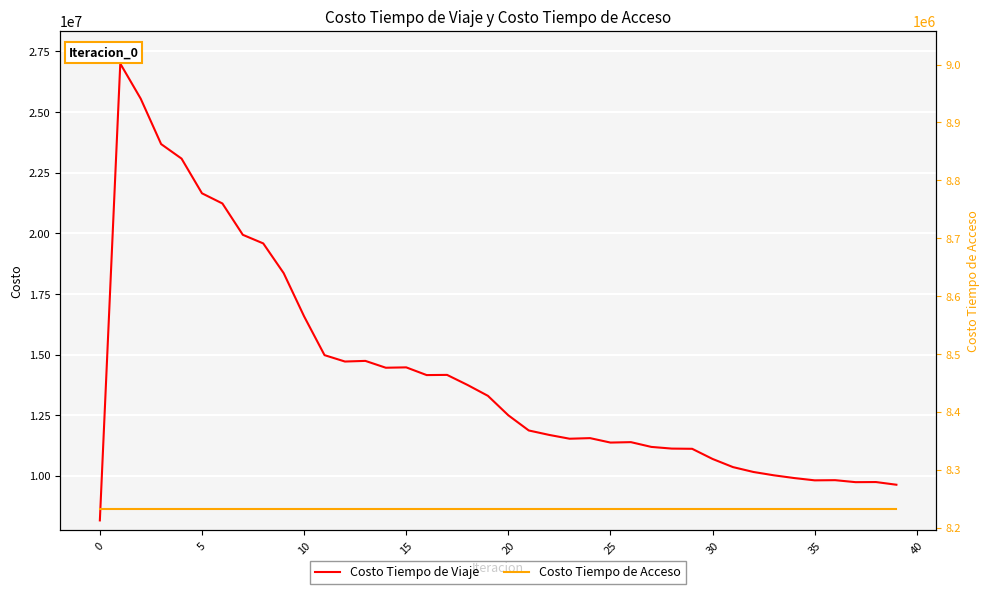

True or false: Costo Tiempo de Acceso has more than 1 interior local peaks.

False